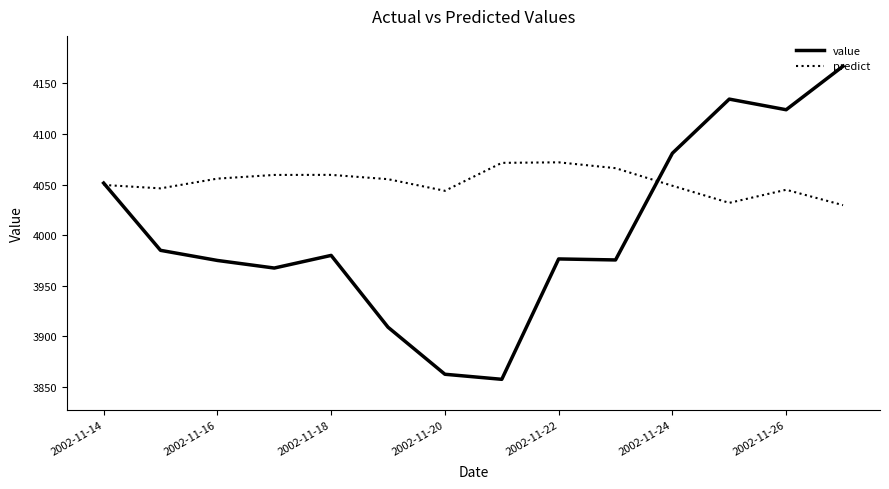

List the series in order of their overall mean, lowest first.

value, predict